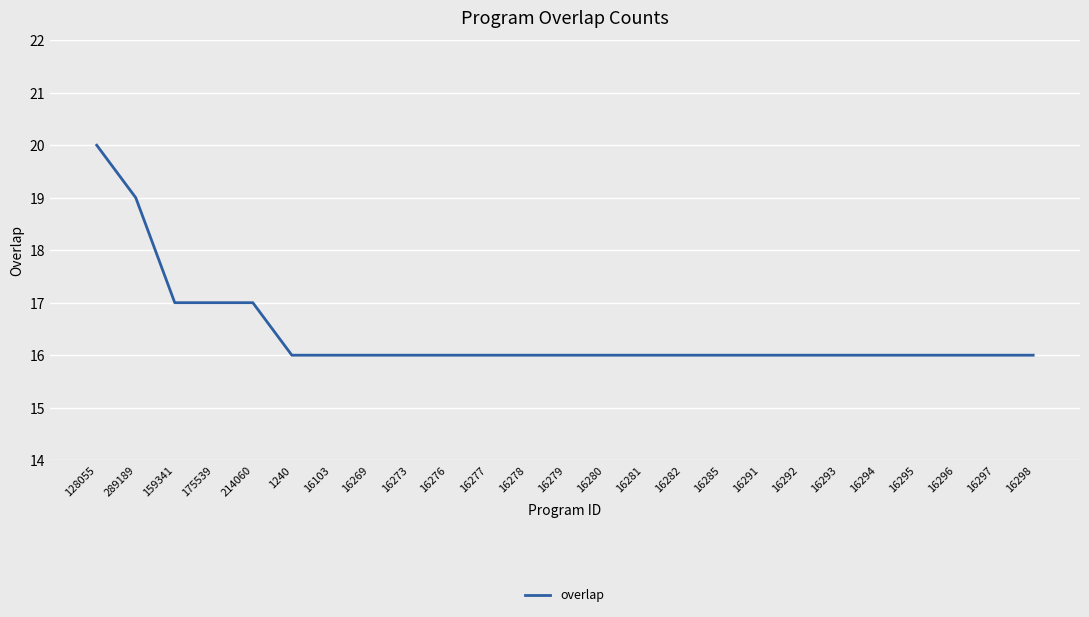

Reading right to left, transcribe all the data shown in this chart.

16	16	16	16	16	16	16	16	16	16	16	16	16	16	16	16	16	16	16	16	17	17	17	19	20